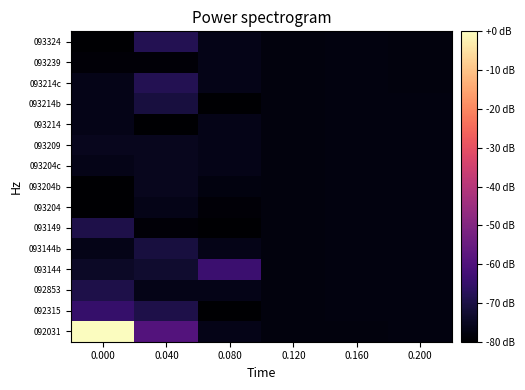

Reading right to left, extract all data points from this chart.

092031: 0.200=-77.8	0.160=-77.8	0.120=-78.0	0.080=-76.5	0.040=-59.1	0.000=0.0
092315: 0.200=-77.8	0.160=-77.8	0.120=-78.0	0.080=-80.0	0.040=-69.6	0.000=-64.9
092853: 0.200=-77.8	0.160=-77.8	0.120=-78.0	0.080=-76.5	0.040=-76.5	0.000=-69.6
093144: 0.200=-77.7	0.160=-77.8	0.120=-77.9	0.080=-63.8	0.040=-73.0	0.000=-74.2
093144b: 0.200=-77.7	0.160=-77.7	0.120=-77.9	0.080=-76.5	0.040=-70.7	0.000=-76.5
093149: 0.200=-77.7	0.160=-77.7	0.120=-77.9	0.080=-80.0	0.040=-78.8	0.000=-69.6
093204: 0.200=-77.7	0.160=-77.7	0.120=-77.9	0.080=-78.8	0.040=-76.5	0.000=-80.0
093204b: 0.200=-77.7	0.160=-77.7	0.120=-77.9	0.080=-77.7	0.040=-75.4	0.000=-80.0
093204c: 0.200=-77.6	0.160=-77.8	0.120=-77.9	0.080=-76.5	0.040=-75.4	0.000=-76.5
093209: 0.200=-77.5	0.160=-77.8	0.120=-77.9	0.080=-76.5	0.040=-75.4	0.000=-75.4
093214: 0.200=-77.8	0.160=-77.8	0.120=-77.8	0.080=-76.5	0.040=-80.0	0.000=-76.5
093214b: 0.200=-77.7	0.160=-77.7	0.120=-77.8	0.080=-80.0	0.040=-70.7	0.000=-76.5
093214c: 0.200=-77.8	0.160=-77.7	0.120=-77.8	0.080=-76.5	0.040=-68.4	0.000=-76.5
093239: 0.200=-77.9	0.160=-77.7	0.120=-77.8	0.080=-76.5	0.040=-78.8	0.000=-78.8
093324: 0.200=-77.9	0.160=-77.8	0.120=-77.8	0.080=-76.5	0.040=-68.4	0.000=-80.0